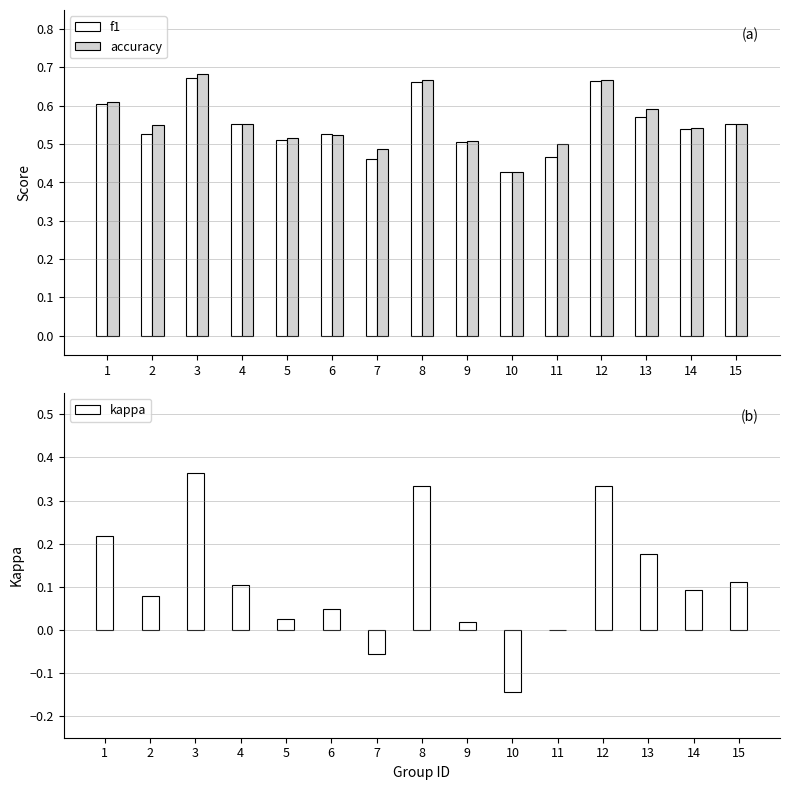

At how many categories does at least one series exceed 0?

15